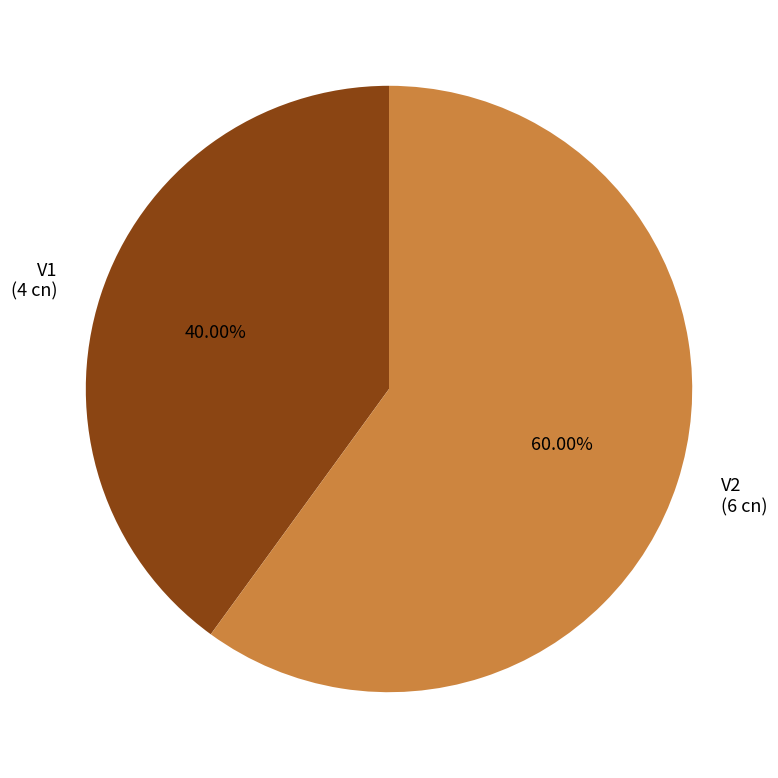

Is there a majority slice in this chart?

Yes